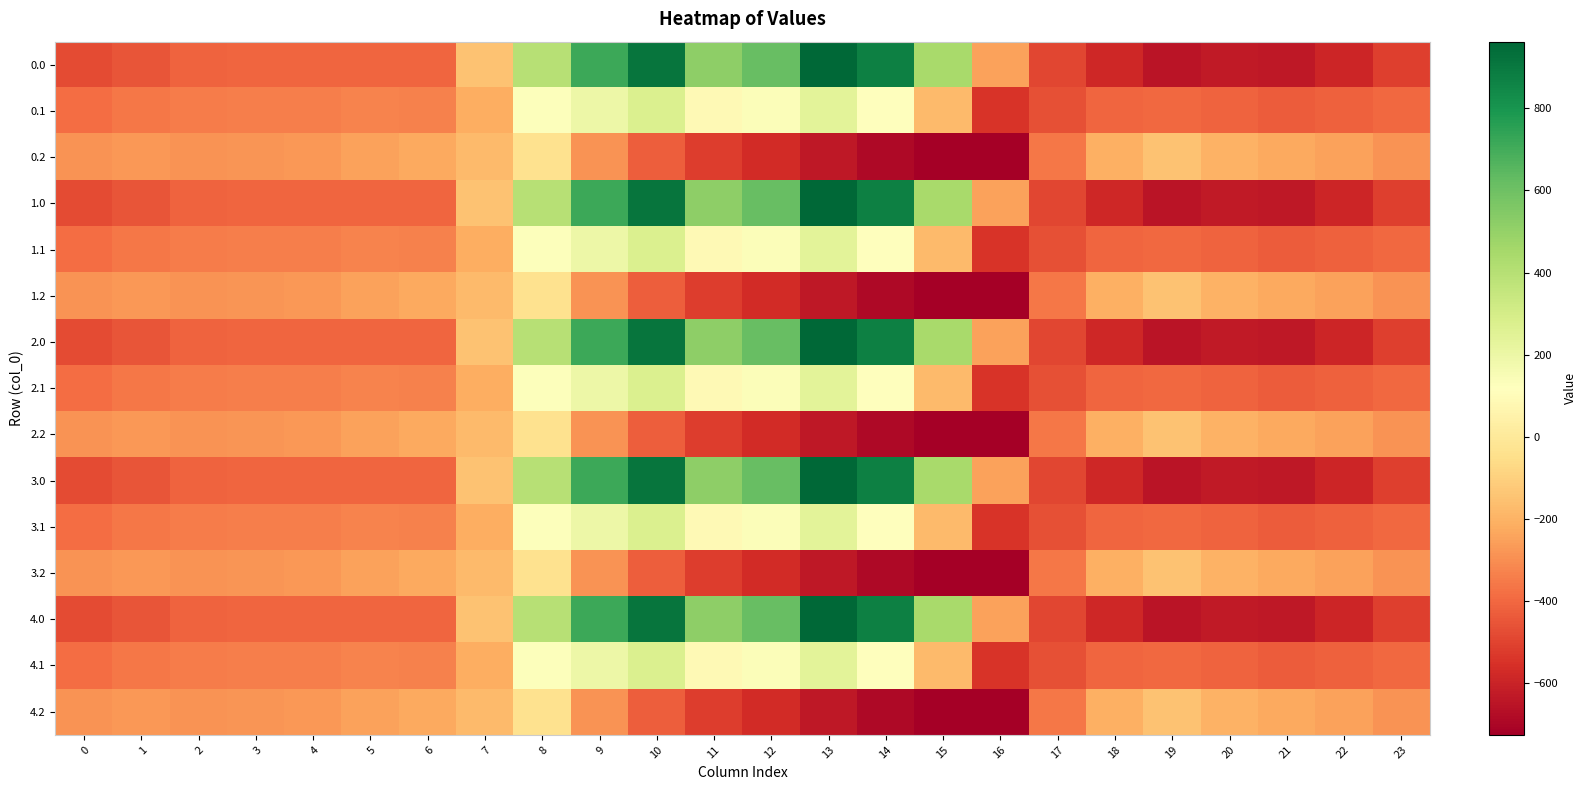

Which has a higher value, 22 or 3?

3